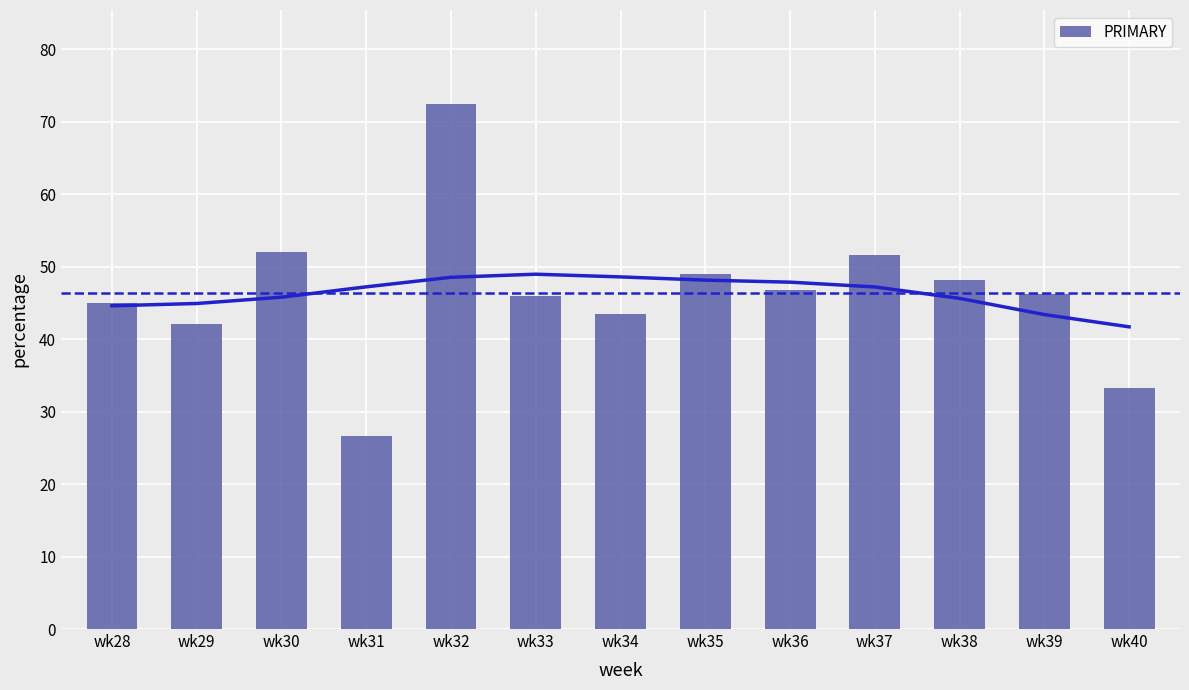

Count the number of values greater than 46.

7